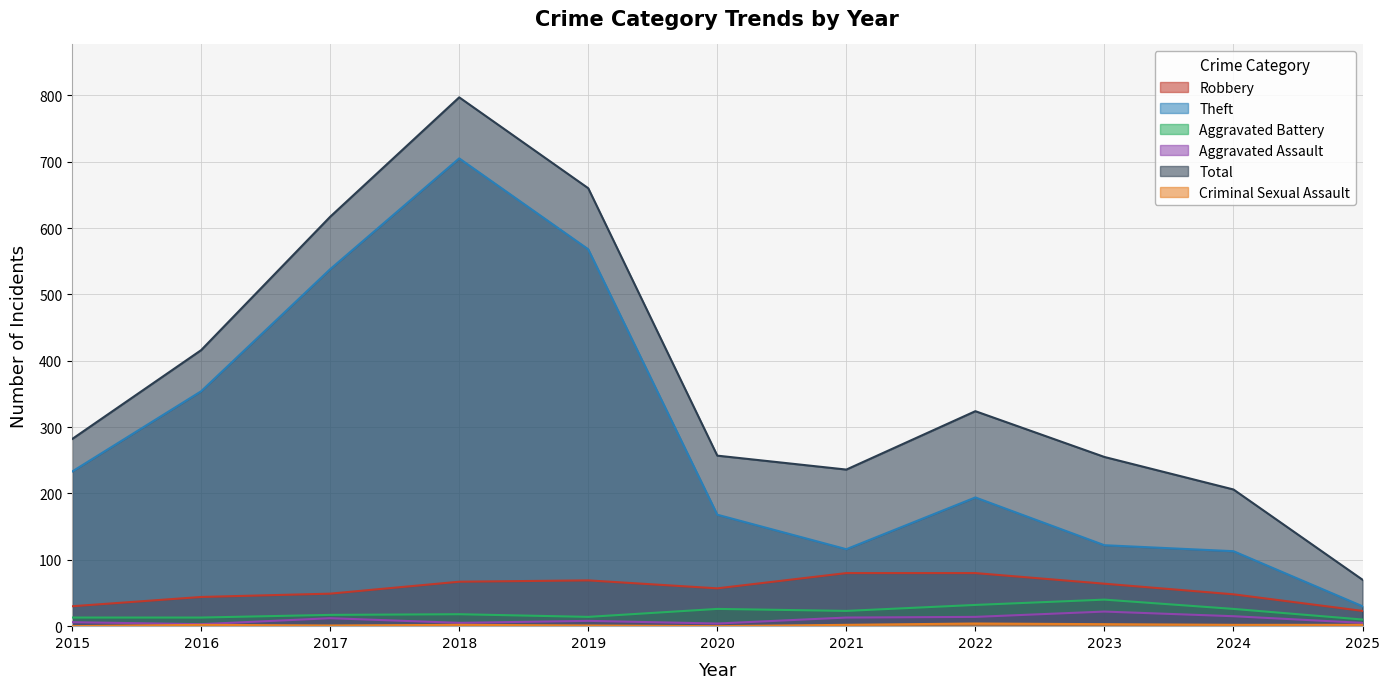

Between 2021 and 2023, which is larger?

2021